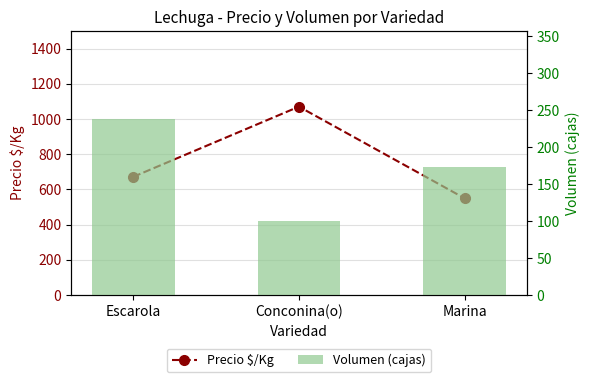

The value of Volumen (cajas) at Escarola is 419. True or false?

False